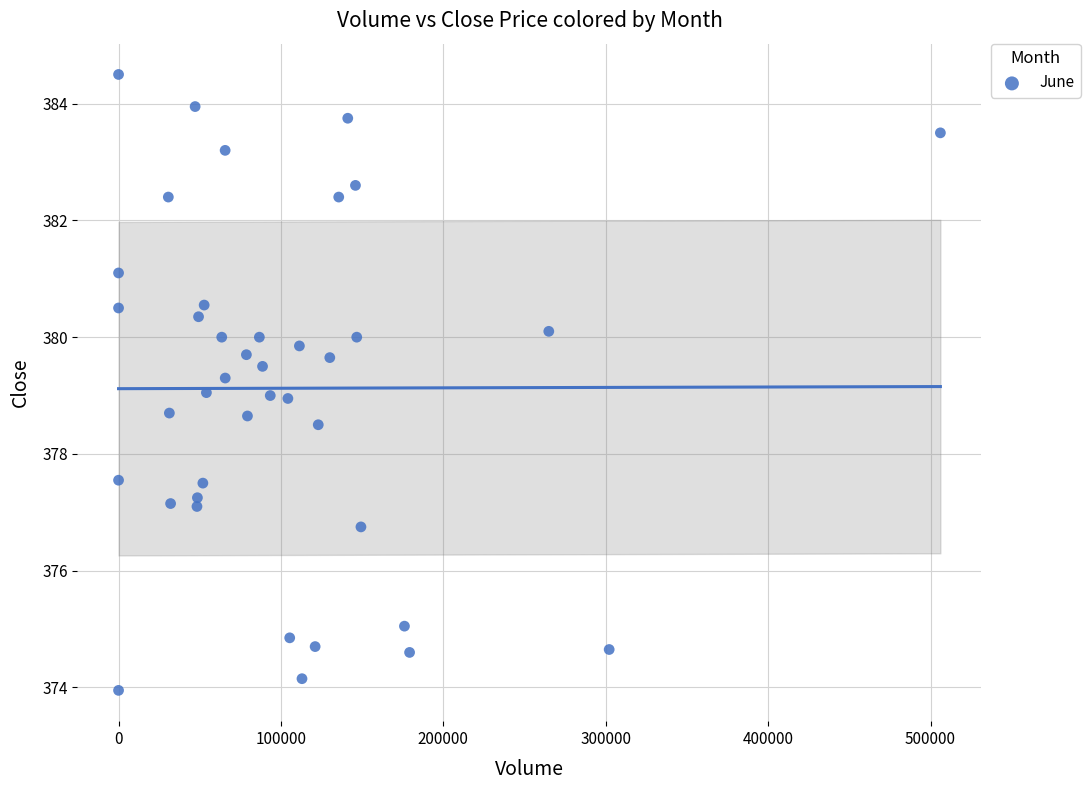

What is the range of X values (max minus min)?

506041.0